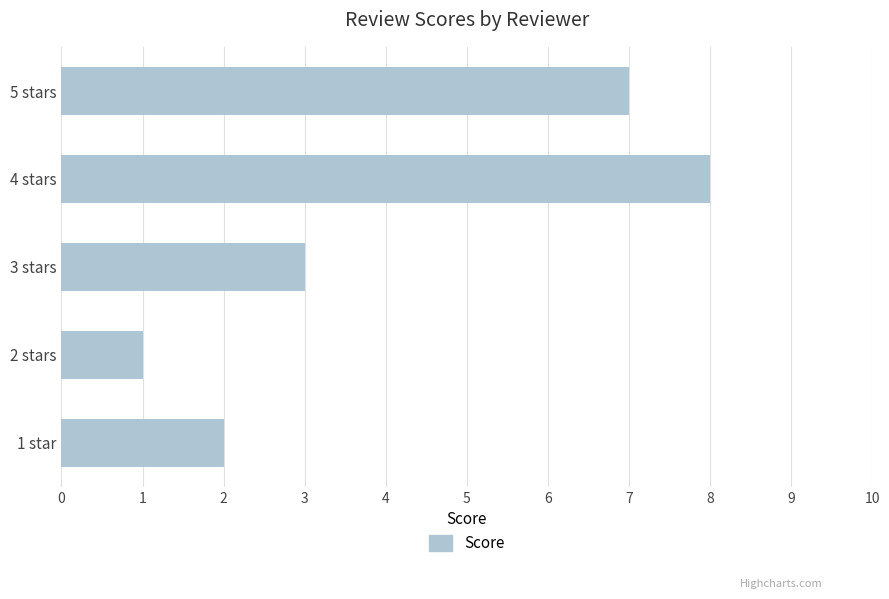

List the labels in order of value, smallest first.

2 stars, 1 star, 3 stars, 5 stars, 4 stars